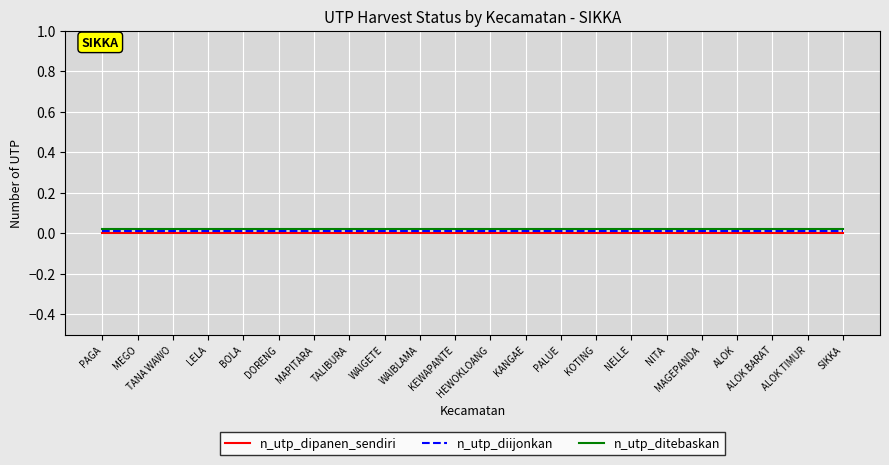

How many lines are shown in the chart?

3